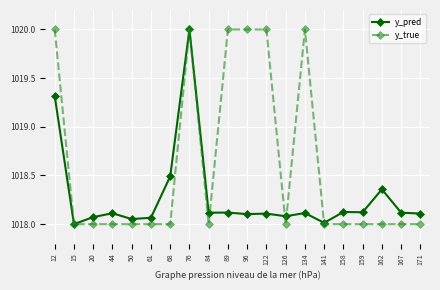

How many distinct data groups are displayed?

2